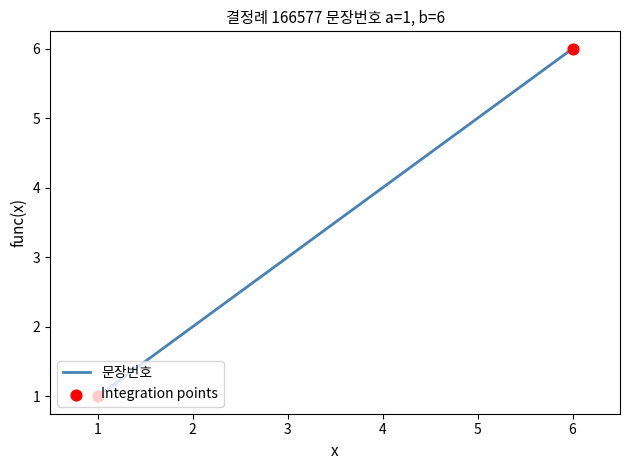

What is the change in value from 3 to 6?

+3